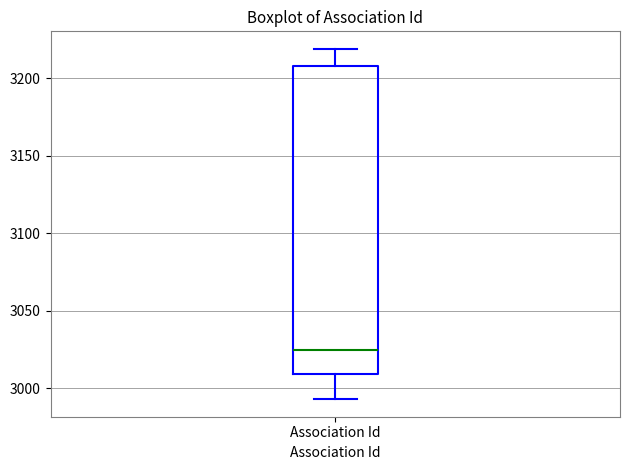

Read this box plot against the y-axis: the position of the median line, the range covered by the box, and the ends of both whiskers. The values are not printed on the chart, so give them approximately, as read against the axis.

median 3025, box 3010 to 3210, whiskers 2995 to 3220